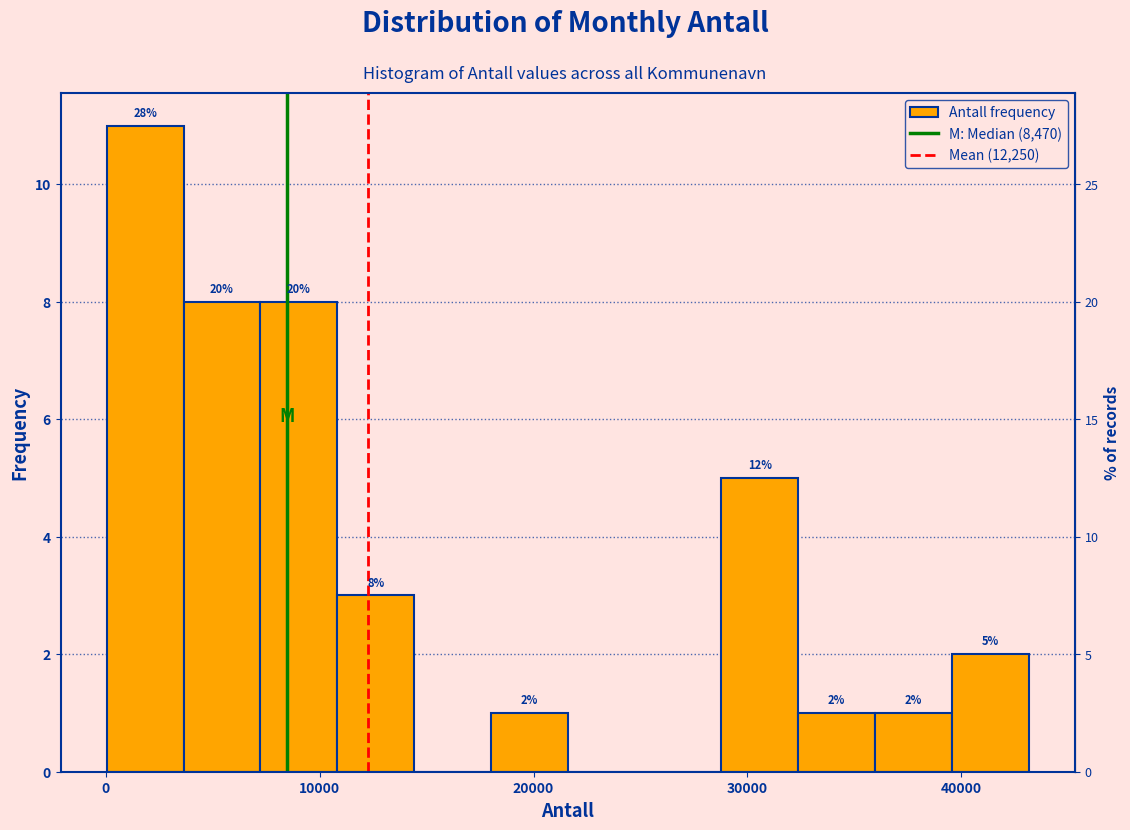

Read against the x-axis, roughly where is the centre of the tallest bar?

2000